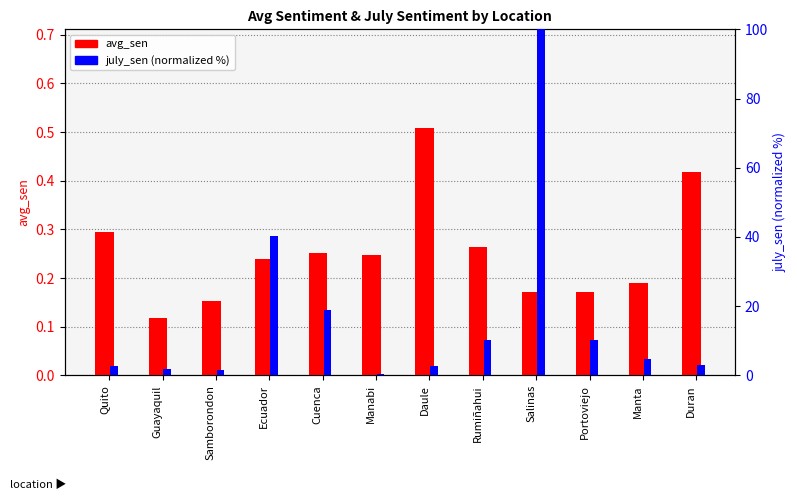

Reading right to left, what are all the values shown in this chart?

avg_sen: 0.4	0.2	0.2	0.2	0.3	0.5	0.2	0.3	0.2	0.2	0.1	0.3
july_sen (normalized): 3.0	4.7	10.3	100.0	10.3	2.8	0.3	18.9	40.1	1.5	2.0	2.6